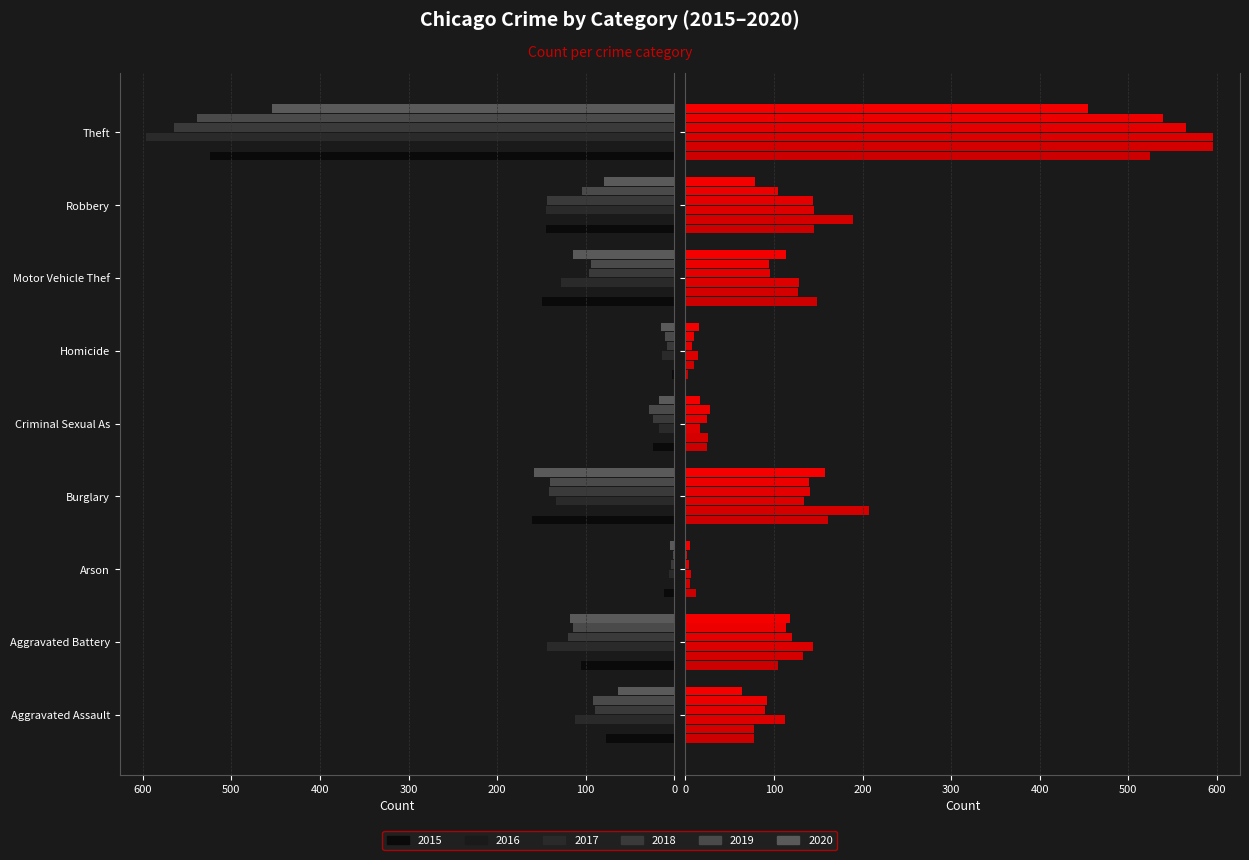

Is it true that 2020 equals 182 at Aggravated Battery?

False